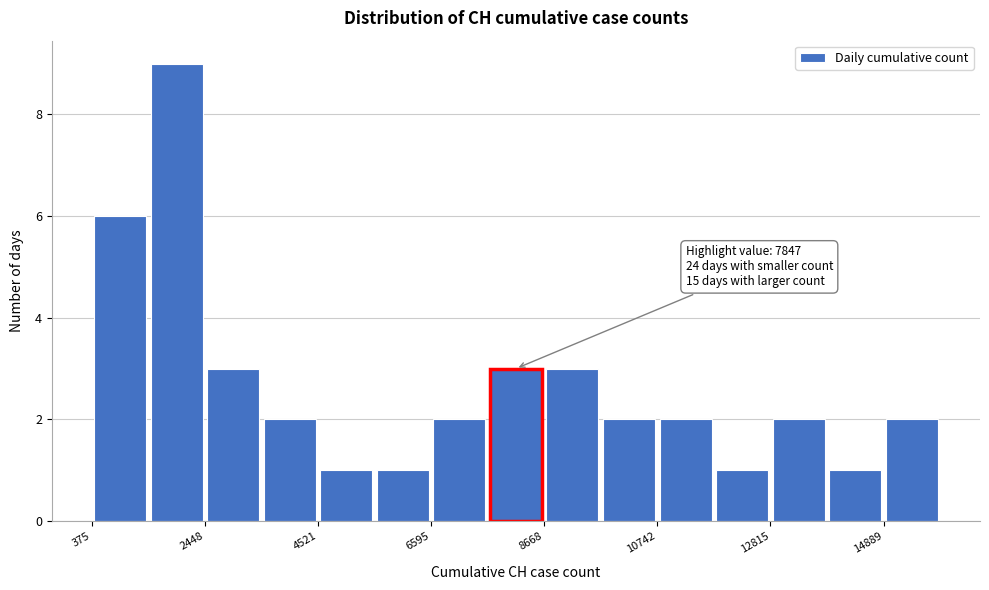

Around what value on the x-axis is the tallest bar? Give the approximate position of its centre, as read against the axis.

2000